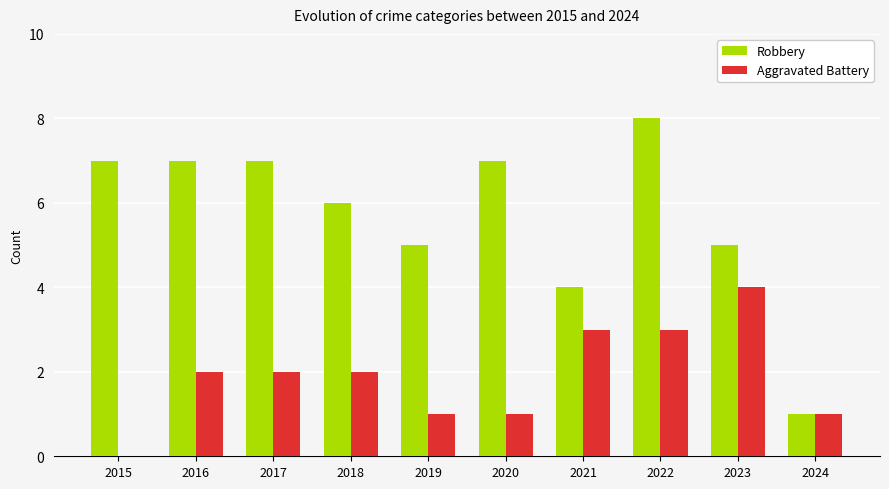

Does the chart contain stacked bars?

No